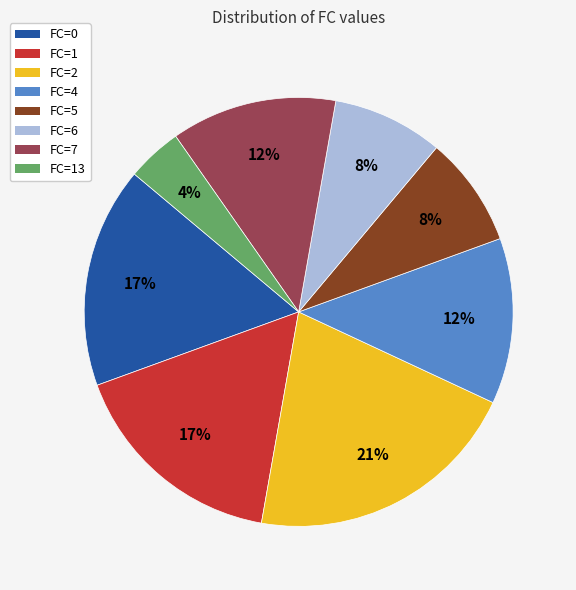

Do FC=13 and FC=1 together represent more than half of the pie?

No